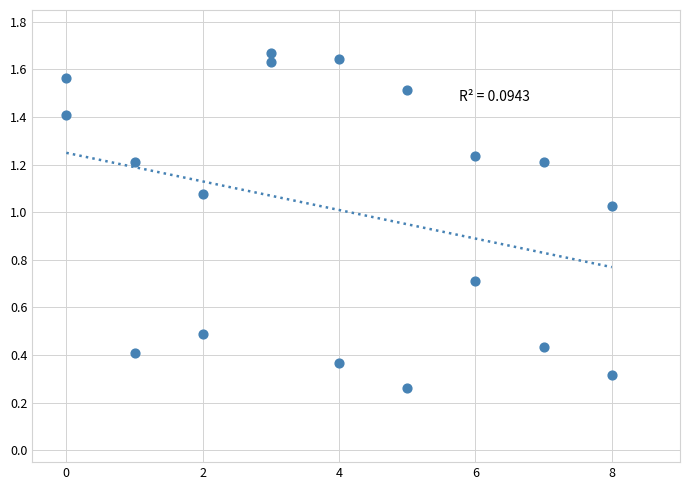

What is the range of X values (max minus min)?

8.0